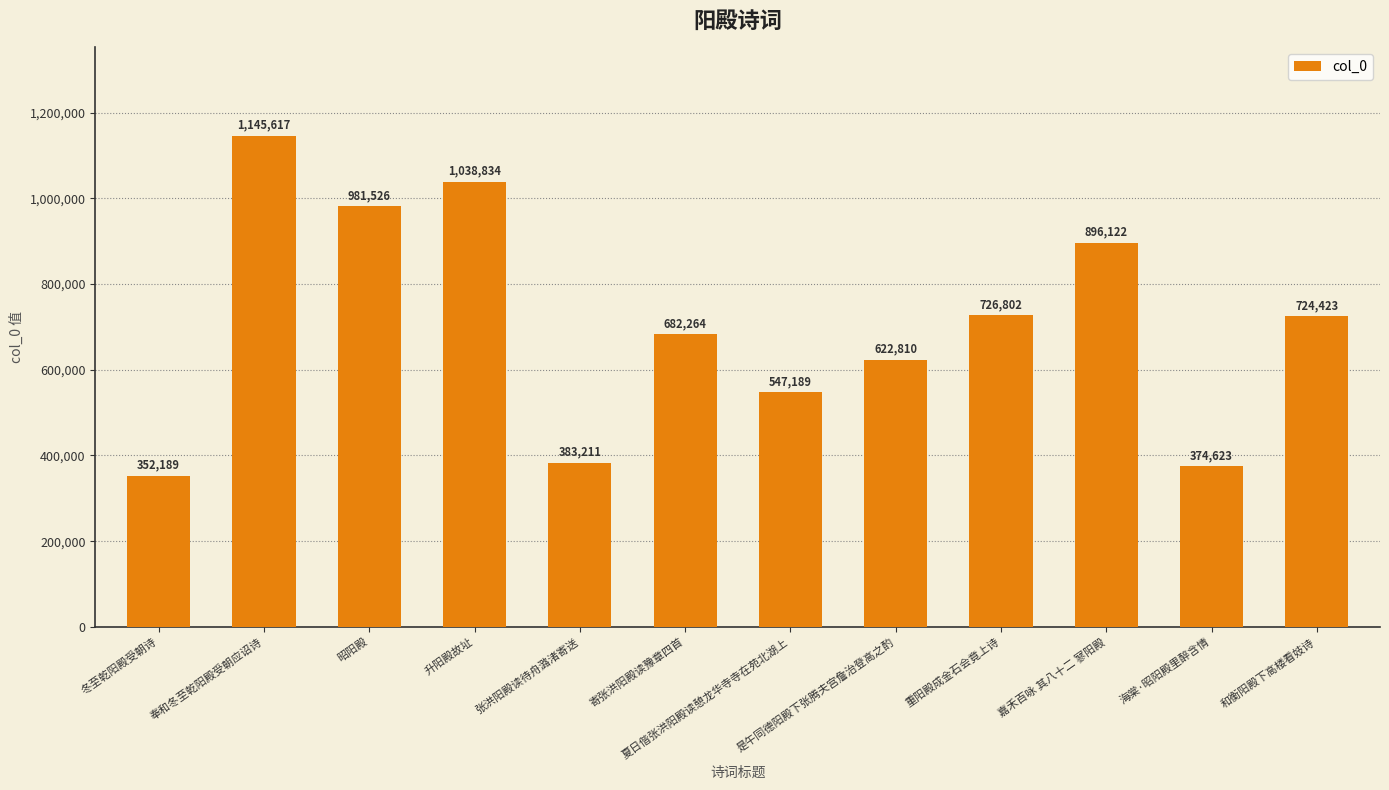

At which label does the data first exceed 724423?

奉和冬至乾阳殿受朝应诏诗